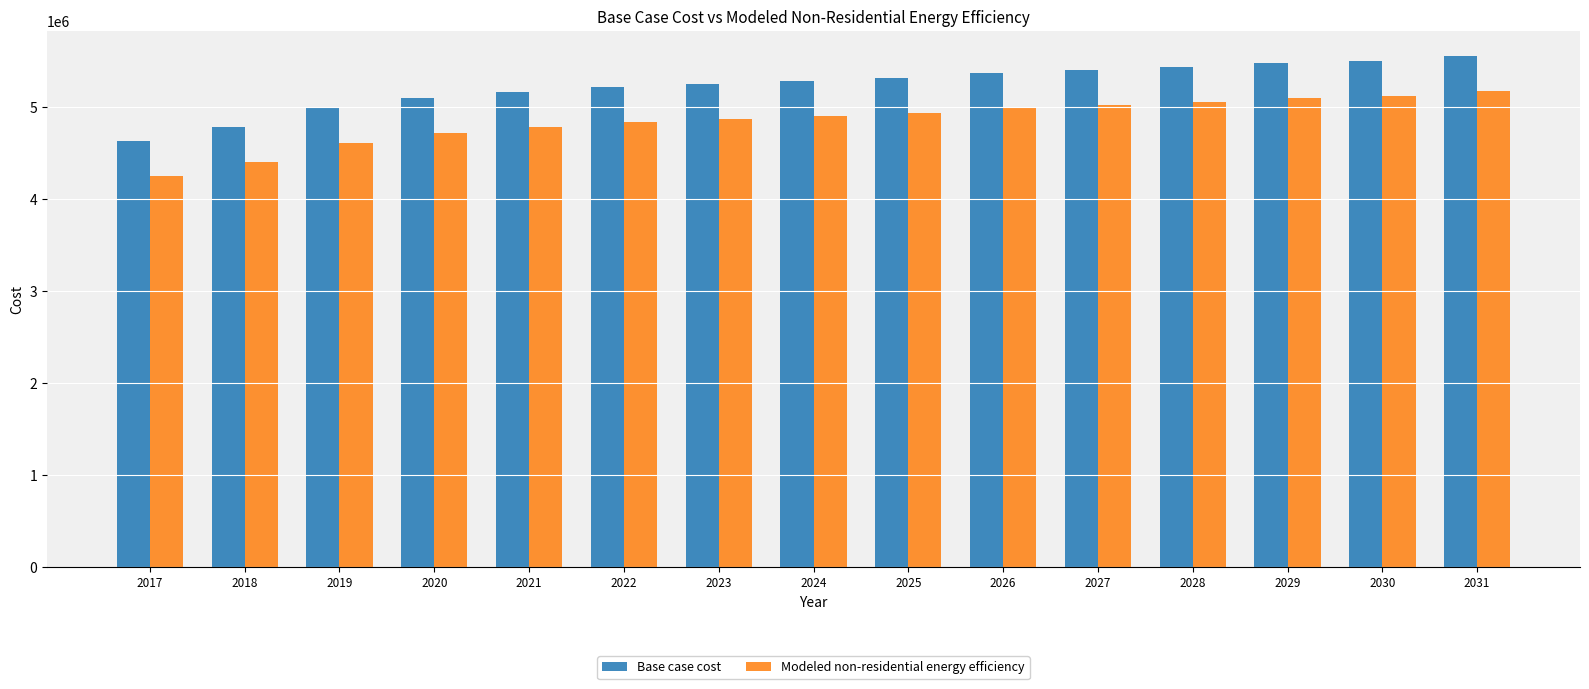

How many bars are there in total?

30